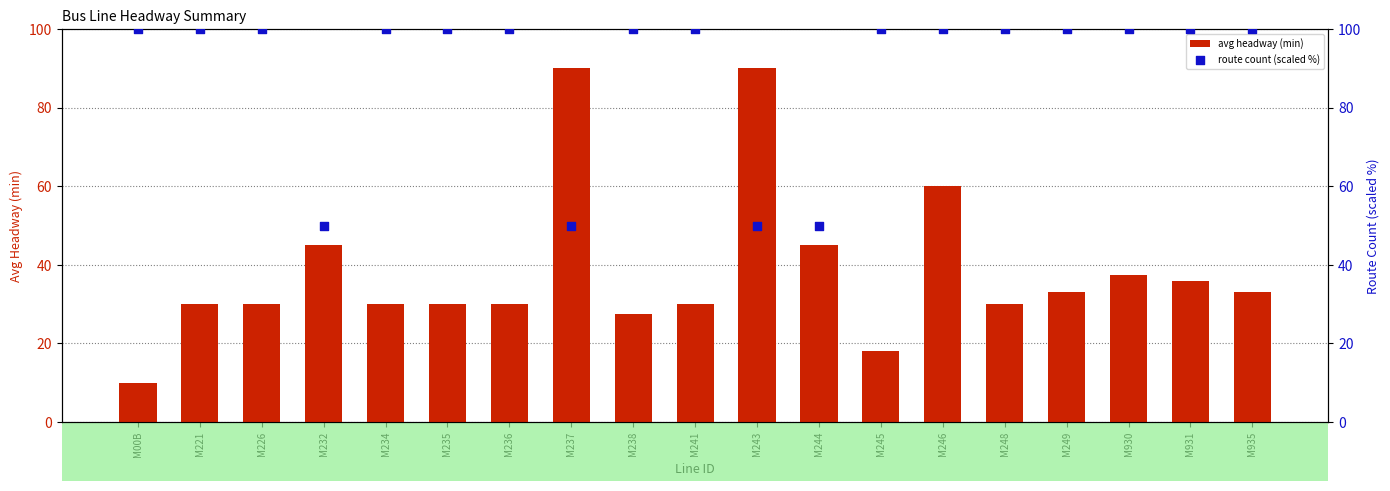

What are all the series names shown in the legend?

avg headway (min), route count (scaled %)